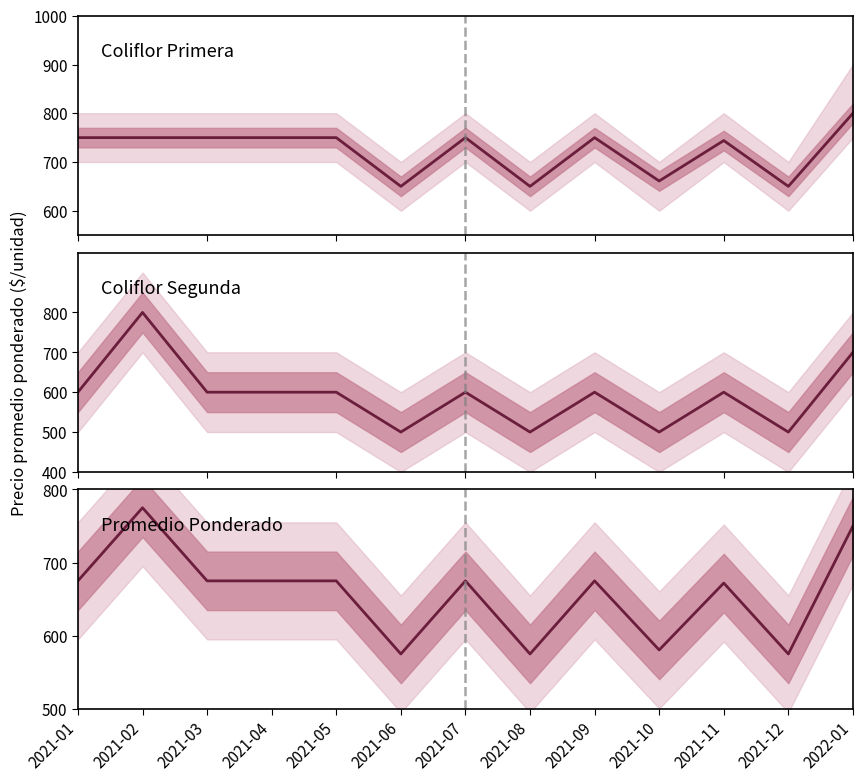

Reading left to right, list all the values displayed in this chart.

Primera: 750.0	750.0	750.0	750.0	750.0	650.0	750.0	650.0	750.0	661.0	744.0	650.0	800.0
Segunda: 600.0	800.0	600.0	600.0	600.0	500.0	600.0	500.0	600.0	500.0	600.0	500.0	700.0
Promedio: 675.0	775.0	675.0	675.0	675.0	575.0	675.0	575.0	675.0	580.5	672.0	575.0	750.0